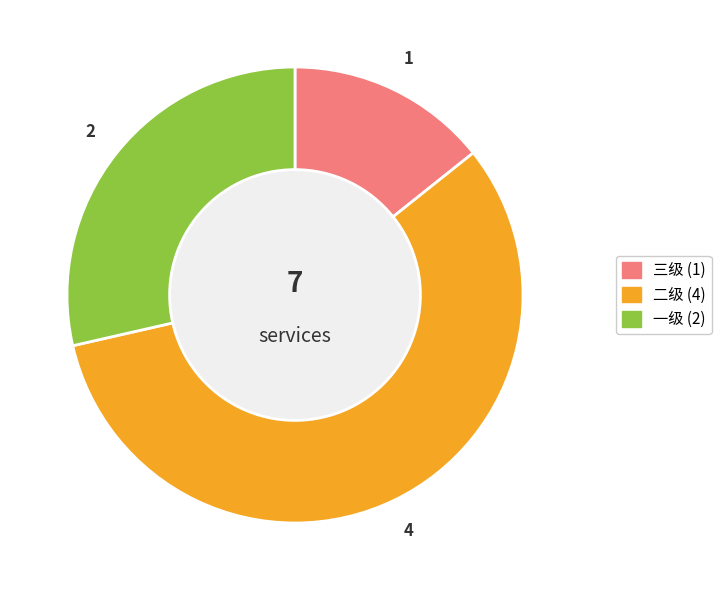

Does 一级 account for over 50% of the chart?

No